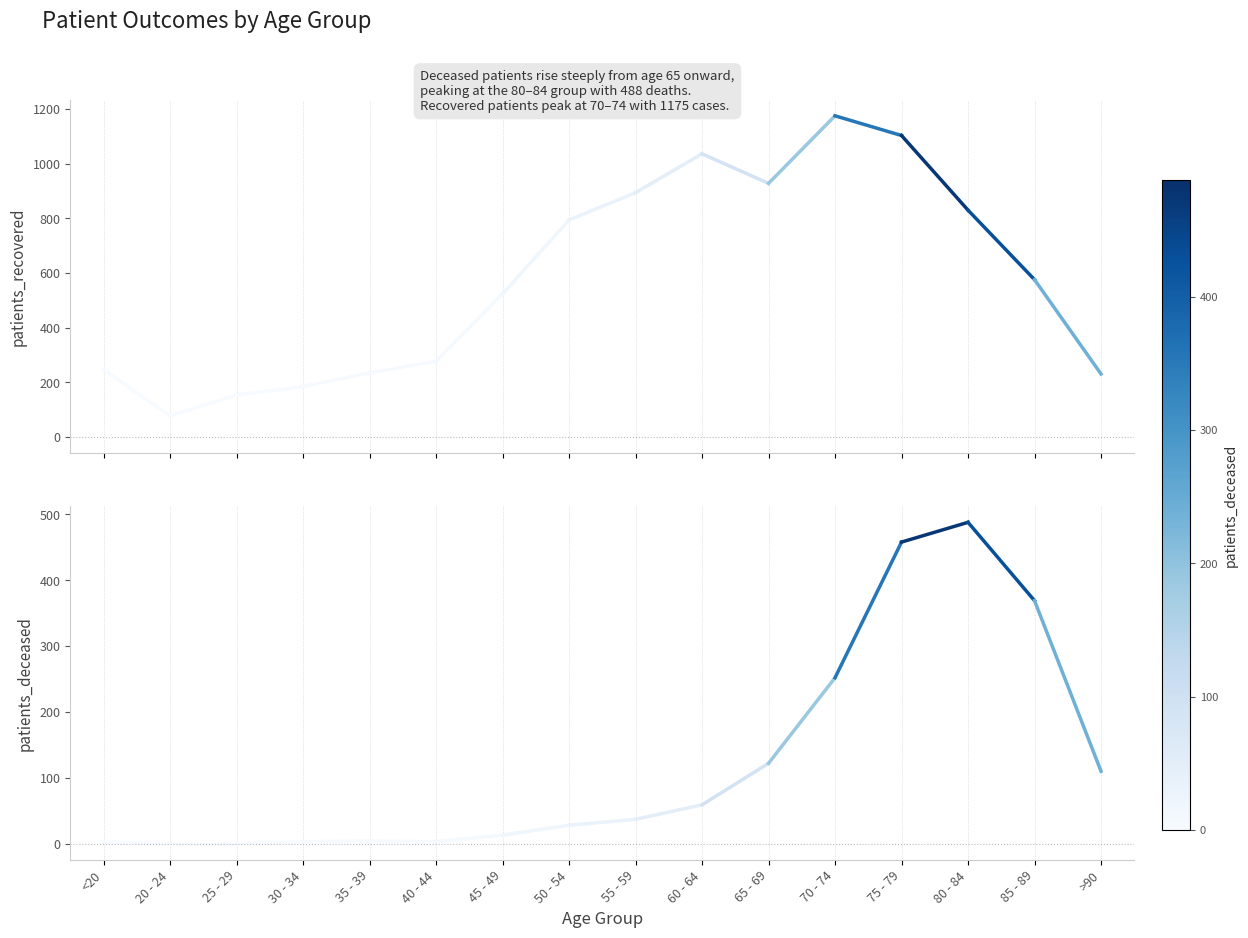

What position from the left is <20?

1